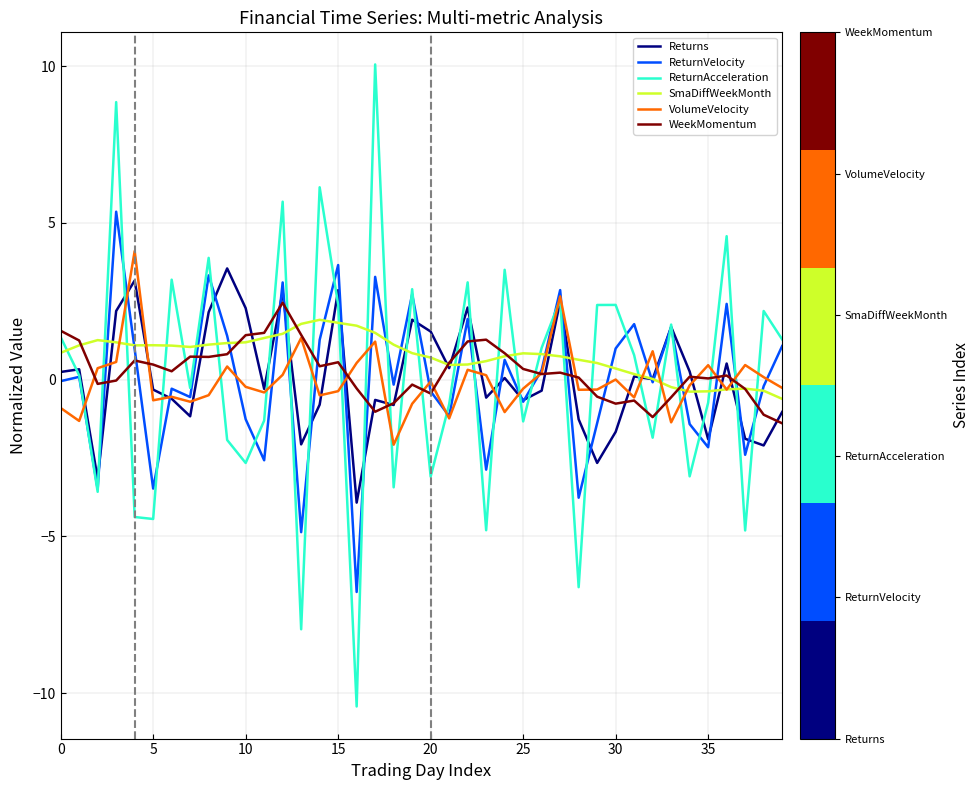

True or false: SmaDiffWeekMonth has more than 0 points higher than both neighbors.

True